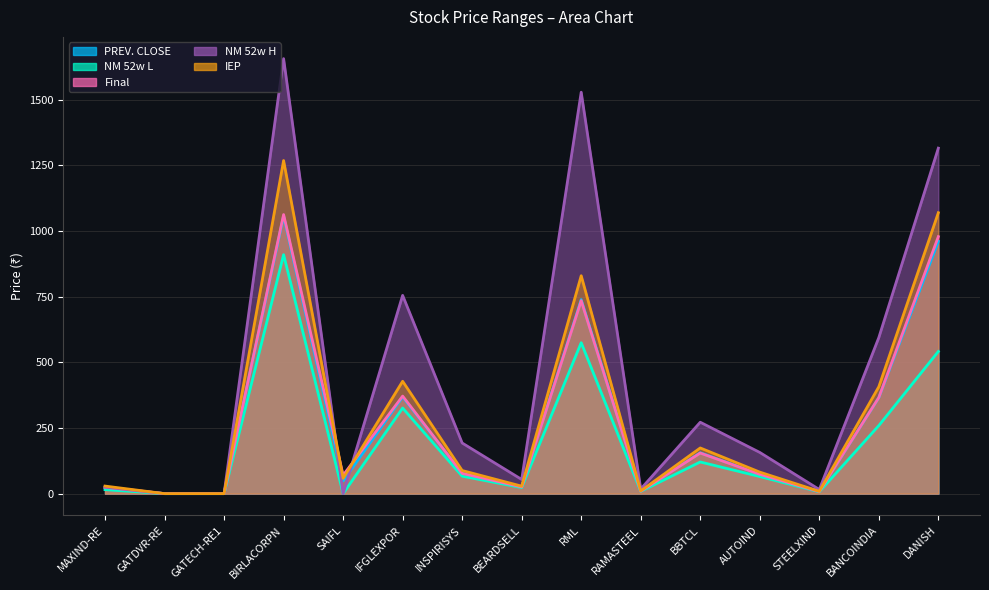

How many interior local peaks does the NM 52w L series have?

4